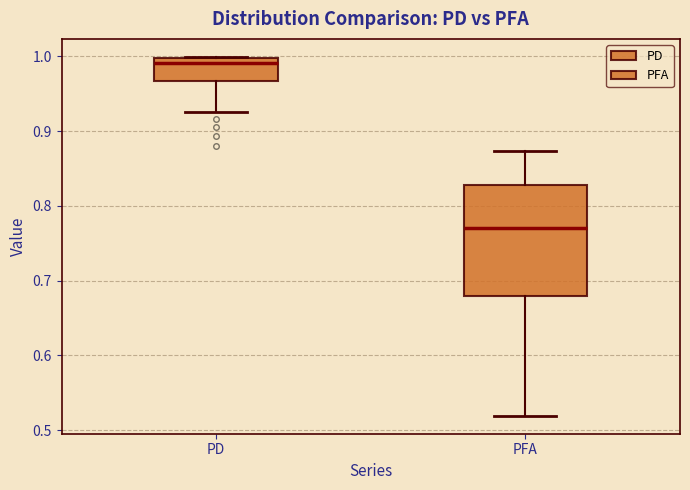

Where does the median line of the box for PFA sit on the y-axis? The values are not printed on the chart, so give them approximately, as read against the axis.

0.77